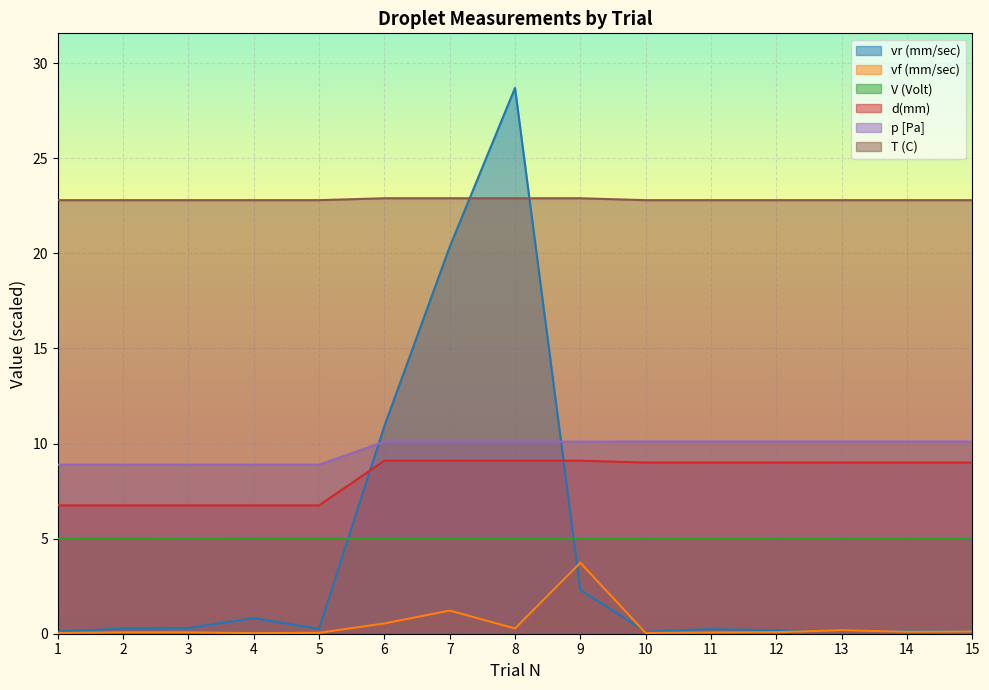

Reading left to right, transcribe all the data shown in this chart.

vr (mm/sec): 1=0.1	2=0.3	3=0.3	4=0.8	5=0.3	6=10.9	7=20.3	8=28.7	9=2.3	10=0.1	11=0.2	12=0.2	13=0.2	14=0.2	15=0.1
vf (mm/sec): 1=0.0	2=0.1	3=0.1	4=0.0	5=0.0	6=0.5	7=1.2	8=0.3	9=3.7	10=0.0	11=0.1	12=0.1	13=0.2	14=0.1	15=0.1
V (Volt): 1=5.0	2=5.0	3=5.0	4=5.0	5=5.0	6=5.0	7=5.0	8=5.0	9=5.0	10=5.0	11=5.0	12=5.0	13=5.0	14=5.0	15=5.0
d(mm): 1=6.8	2=6.8	3=6.8	4=6.8	5=6.8	6=9.1	7=9.1	8=9.1	9=9.1	10=9.0	11=9.0	12=9.0	13=9.0	14=9.0	15=9.0
p [Pa]: 1=8.9	2=8.9	3=8.9	4=8.9	5=8.9	6=10.1	7=10.1	8=10.1	9=10.1	10=10.1	11=10.1	12=10.1	13=10.1	14=10.1	15=10.1
T (C): 1=22.8	2=22.8	3=22.8	4=22.8	5=22.8	6=22.9	7=22.9	8=22.9	9=22.9	10=22.8	11=22.8	12=22.8	13=22.8	14=22.8	15=22.8